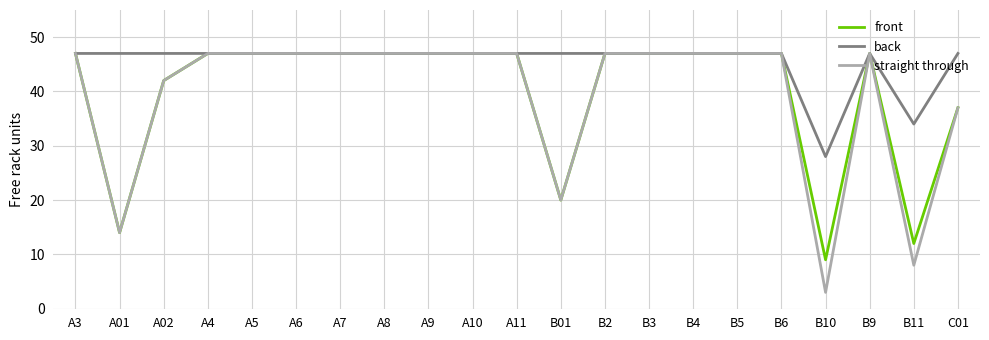

Where is straight through nearest to the value 25?

B01